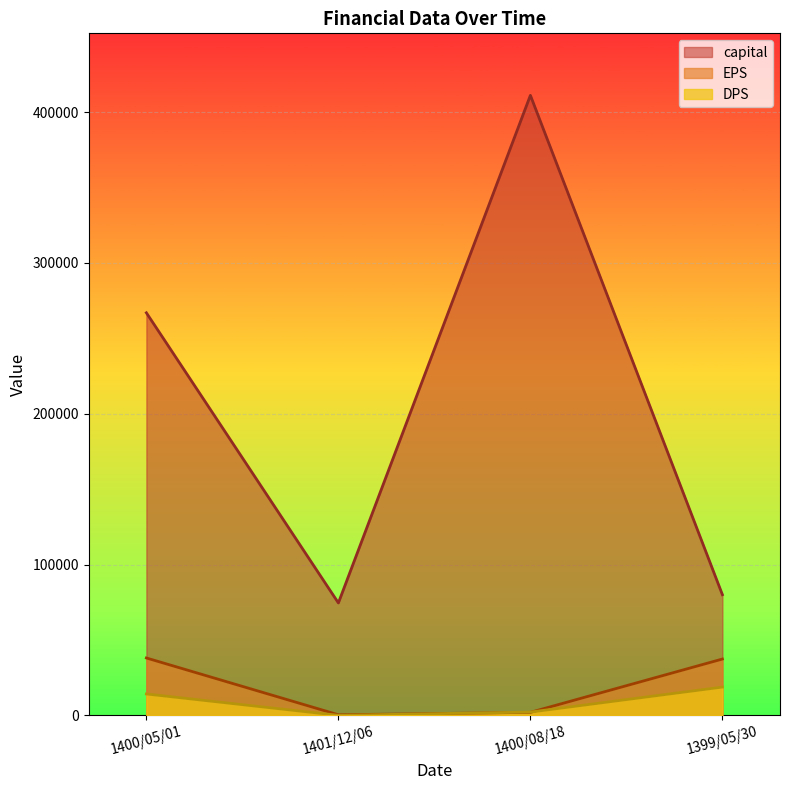

What is the sum of the DPS values at 1401/12/06 and 1400/05/01?

14179